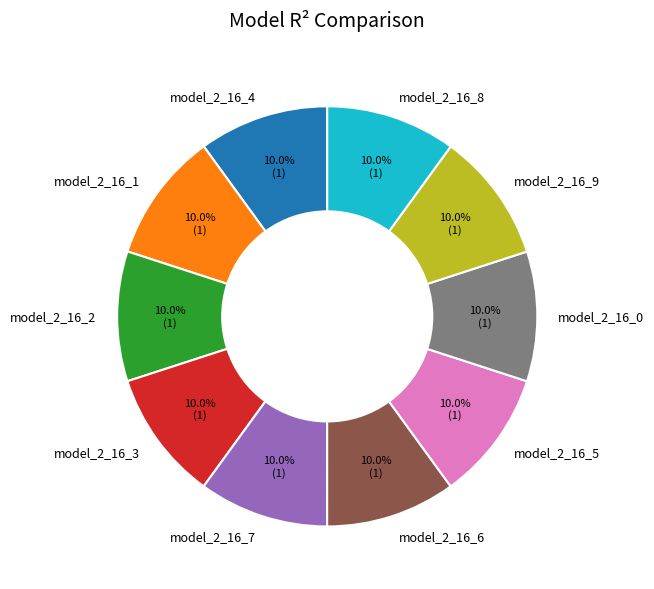

What percentage do model_2_16_5 and model_2_16_0 together represent?

20.0%